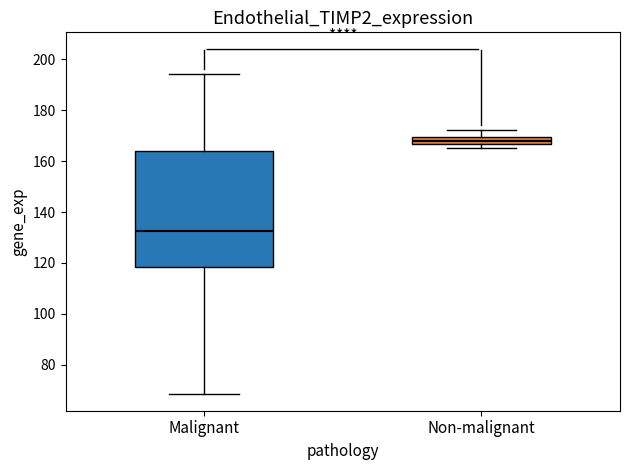

Which box has the lowest median line?

Malignant